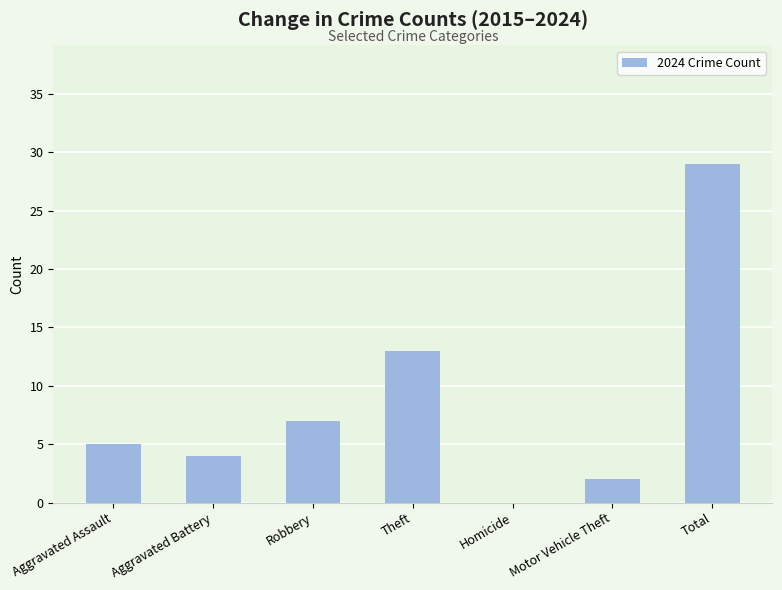

Is it true that the value at Homicide is -13?

False